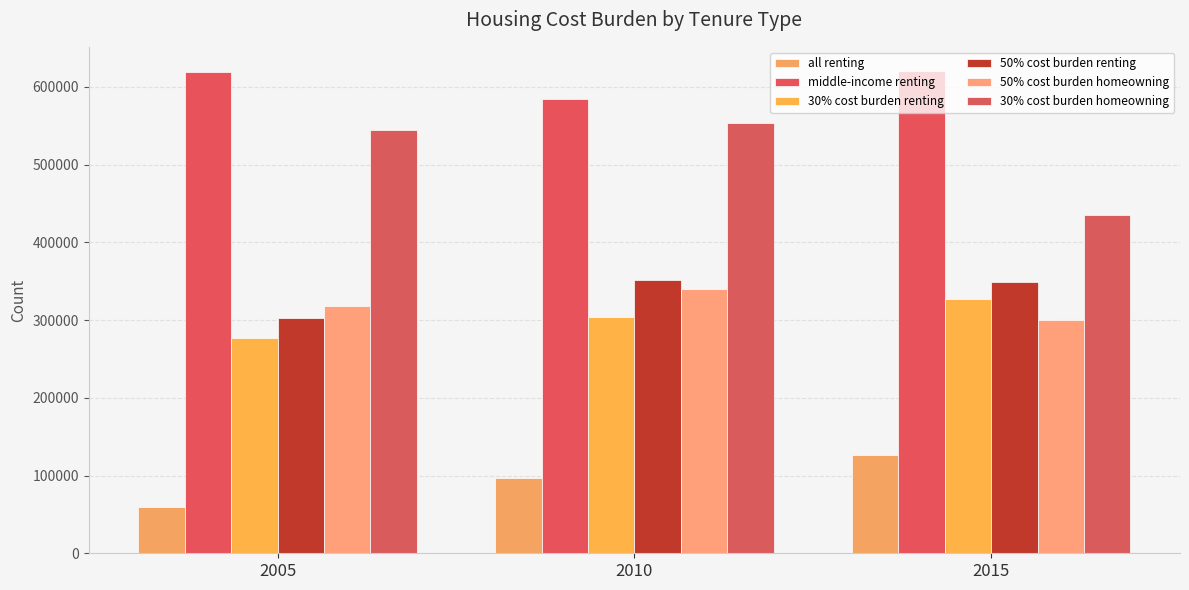

What is the difference between the maximum and second lowest values in the 50% cost burden homeowning series?

22799